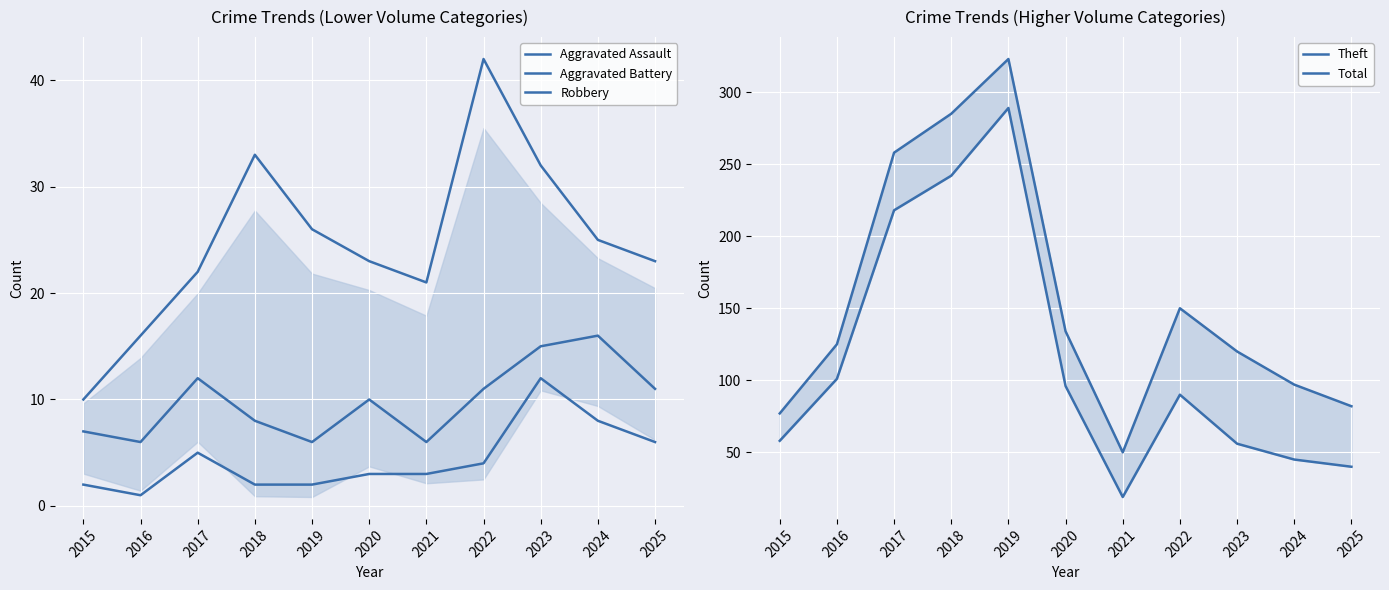

True or false: Aggravated Battery has more than 2 points higher than both neighbors.

True